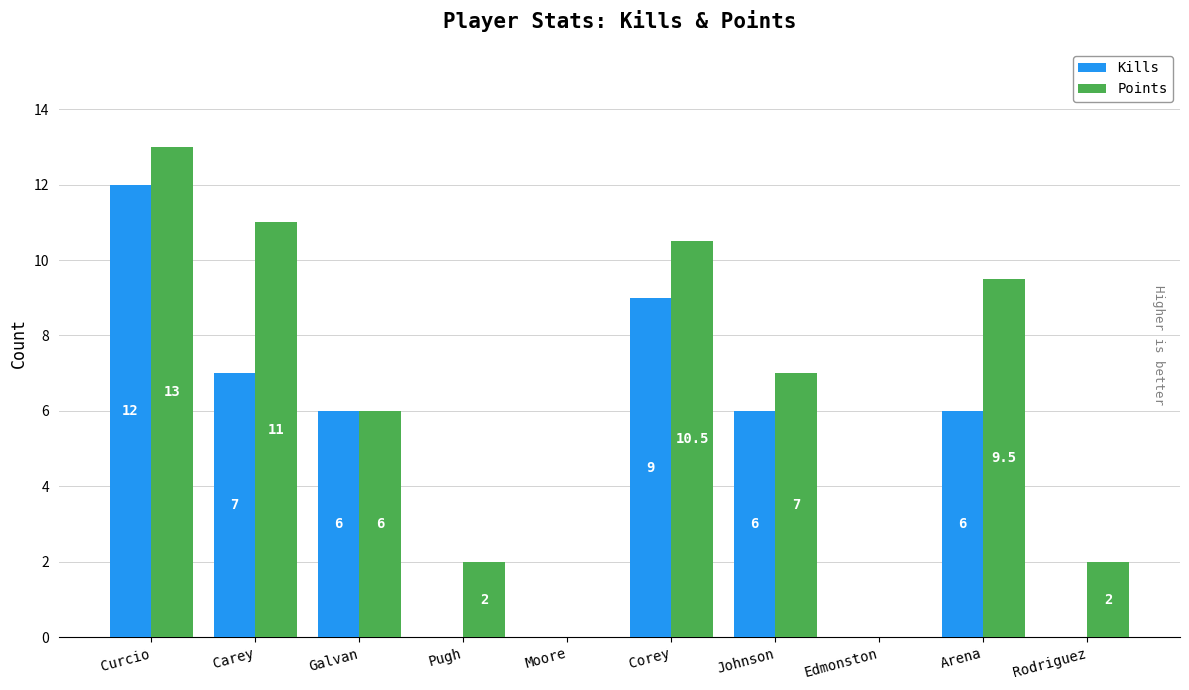

Reading left to right, extract all data points from this chart.

Kills: Curcio=12.0	Carey=7.0	Galvan=6.0	Pugh=0.0	Moore=0.0	Corey=9.0	Johnson=6.0	Edmonston=0.0	Arena=6.0	Rodriguez=0.0
Points: Curcio=13.0	Carey=11.0	Galvan=6.0	Pugh=2.0	Moore=0.0	Corey=10.5	Johnson=7.0	Edmonston=0.0	Arena=9.5	Rodriguez=2.0